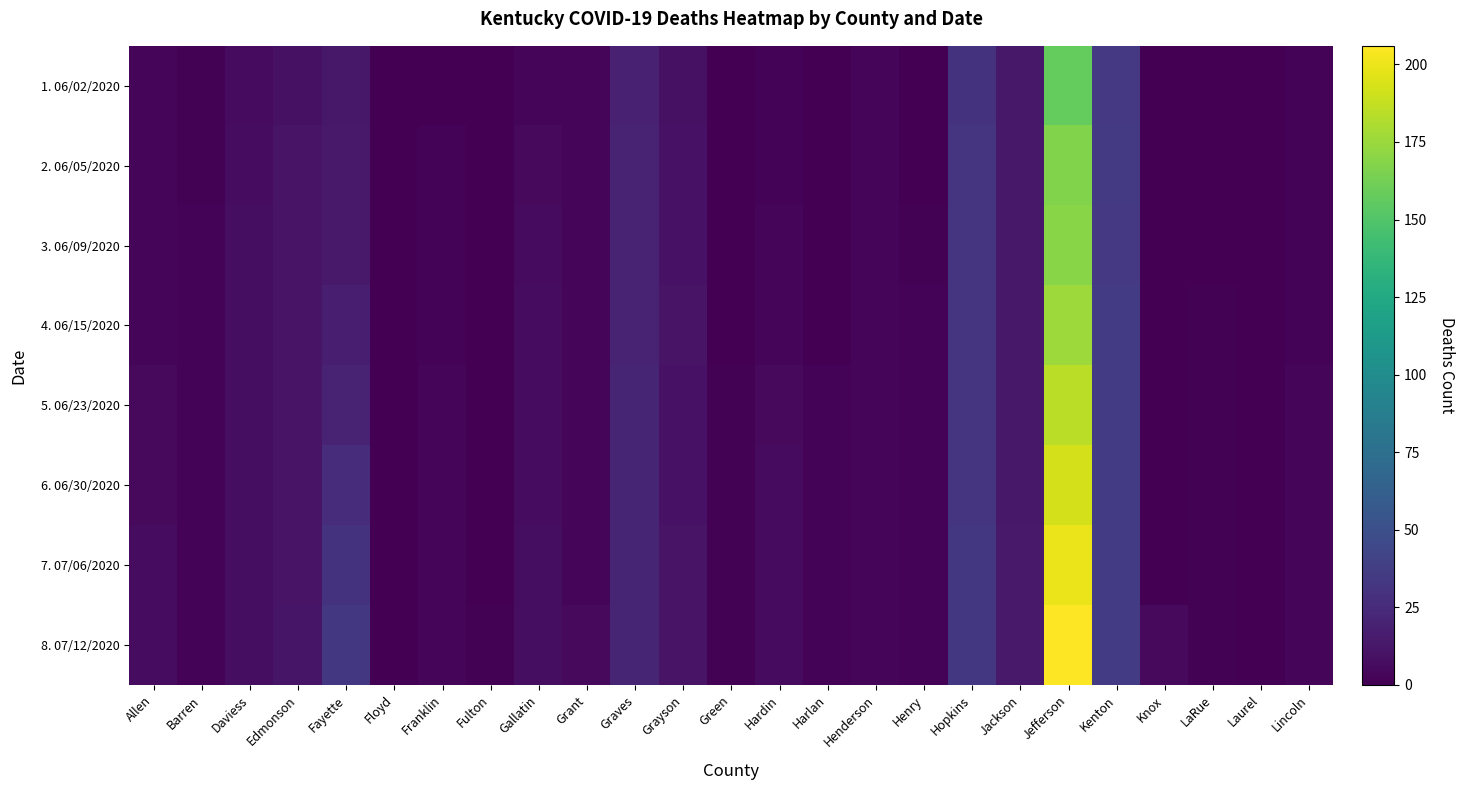

Which series has the largest total across all categories?

8. 07/12/2020